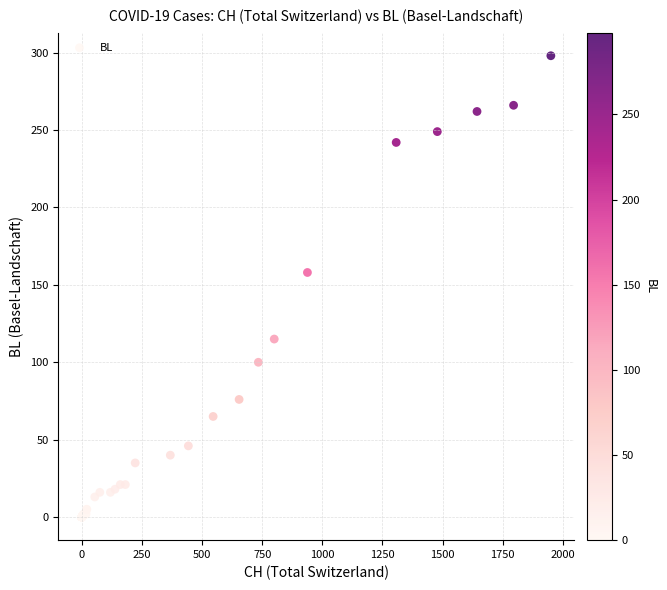

What Y value in the scatter plot is closest to 149?

158